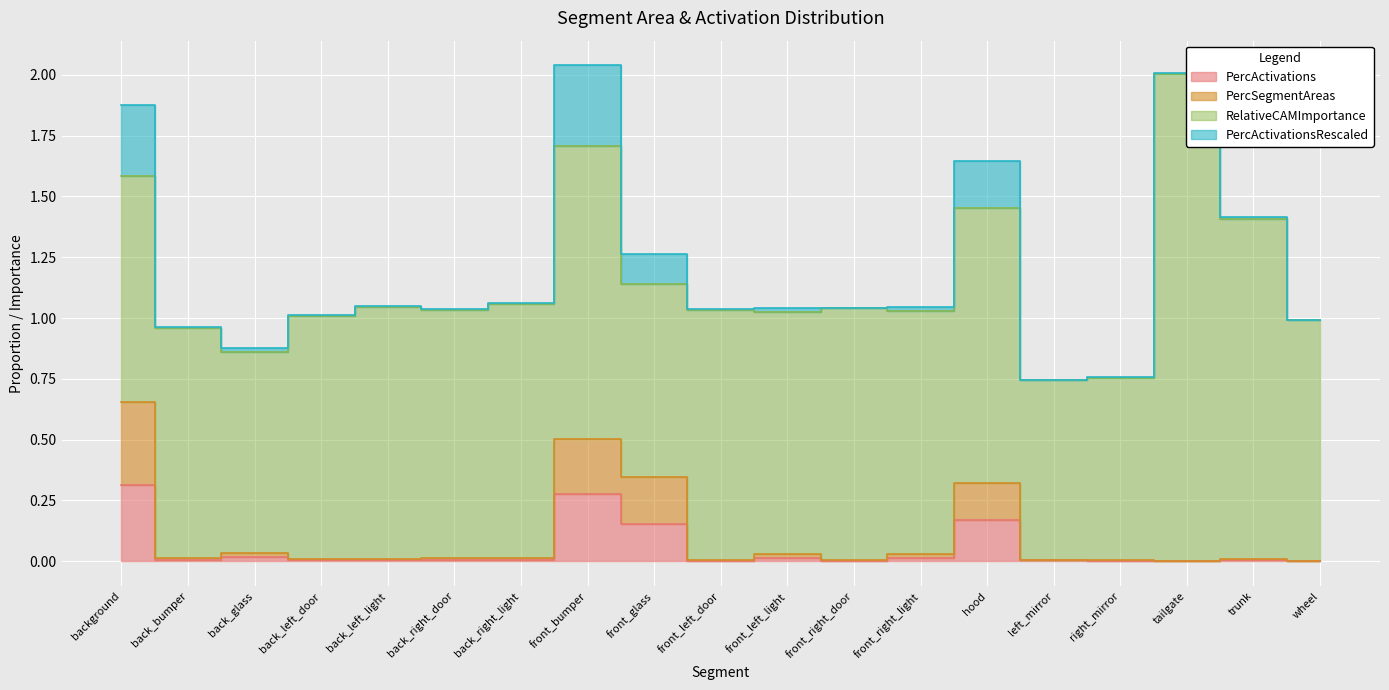

Where is the first local maximum for PercSegmentAreas?

back_glass